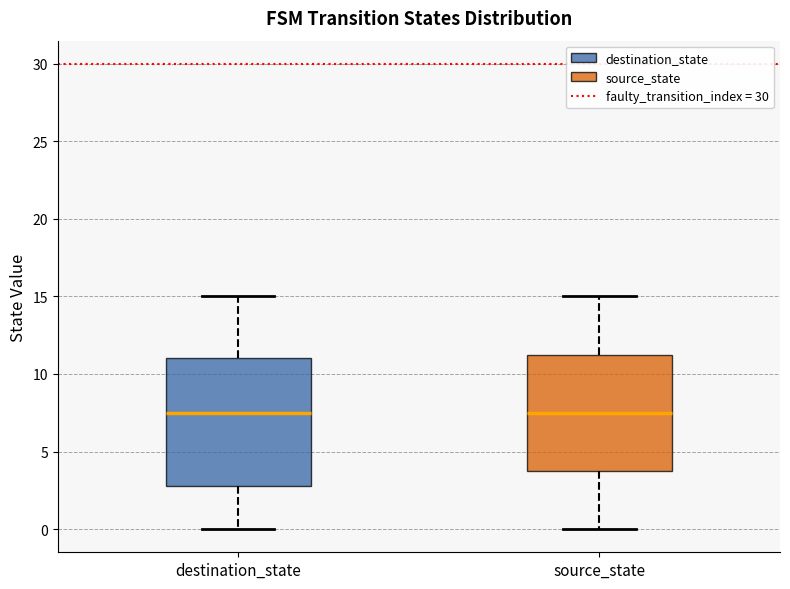

Reading left to right, transcribe this box plot: for each box, give where its median line is, the range the box spans, and where its two whiskers end, as read against the y-axis. The values are not printed on the chart, so give them approximately, as read against the axis.

destination_state: median 7.5, box 3.0 to 11.0, whiskers 0.0 to 15.0
source_state: median 7.5, box 4.0 to 11.5, whiskers 0.0 to 15.0